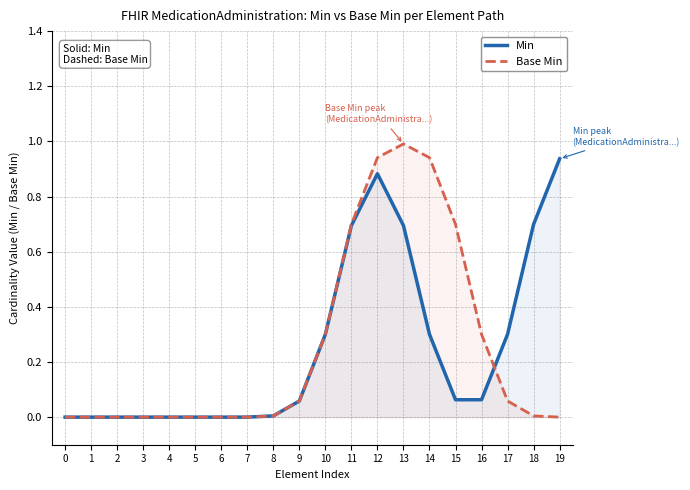

Reading left to right, transcribe all the data shown in this chart.

Min: 0.0	0.0	0.0	0.0	0.0	0.0	0.0	0.0	0.0	0.1	0.3	0.7	0.9	0.7	0.3	0.1	0.1	0.3	0.7	0.9
Base Min: 0.0	0.0	0.0	0.0	0.0	0.0	0.0	0.0	0.0	0.1	0.3	0.7	0.9	1.0	0.9	0.7	0.3	0.1	0.0	0.0